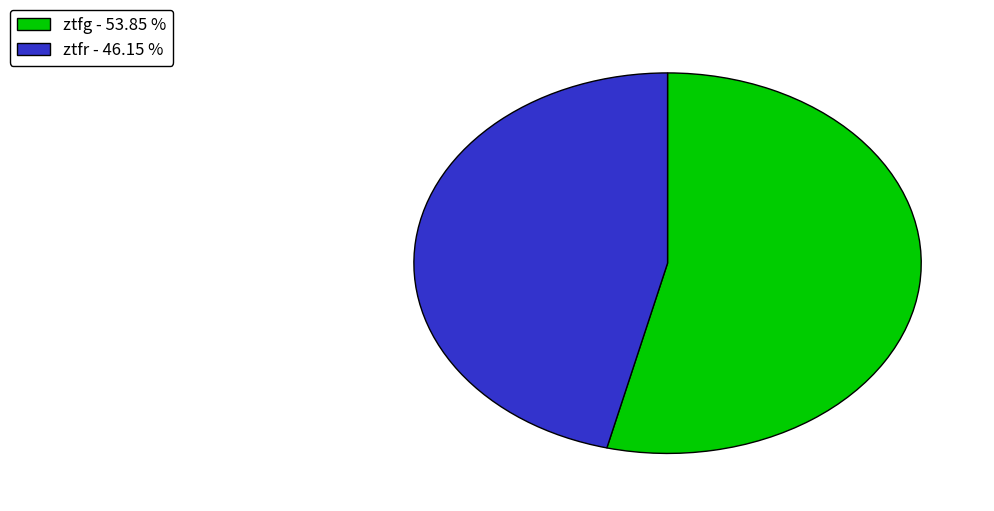

Which category has the biggest portion of the pie?

ztfg